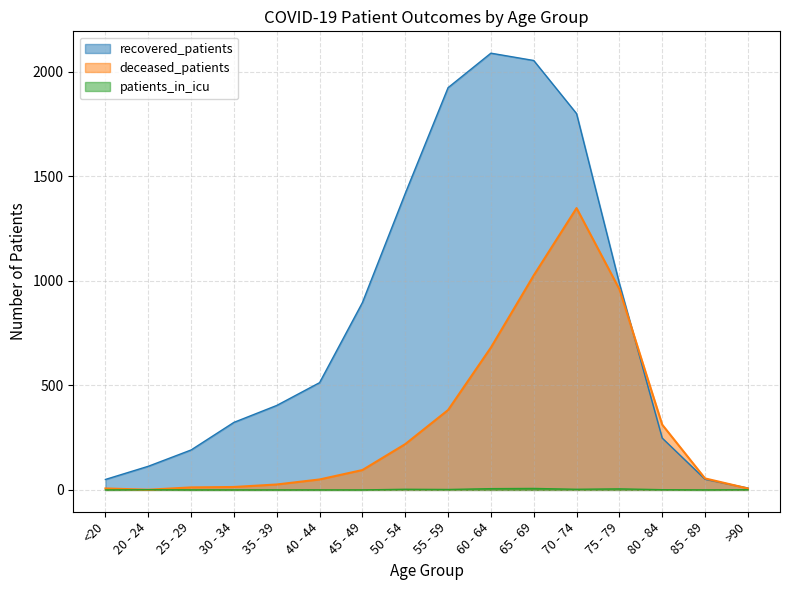

At which category does the chart reach its minimum across all series?

<20